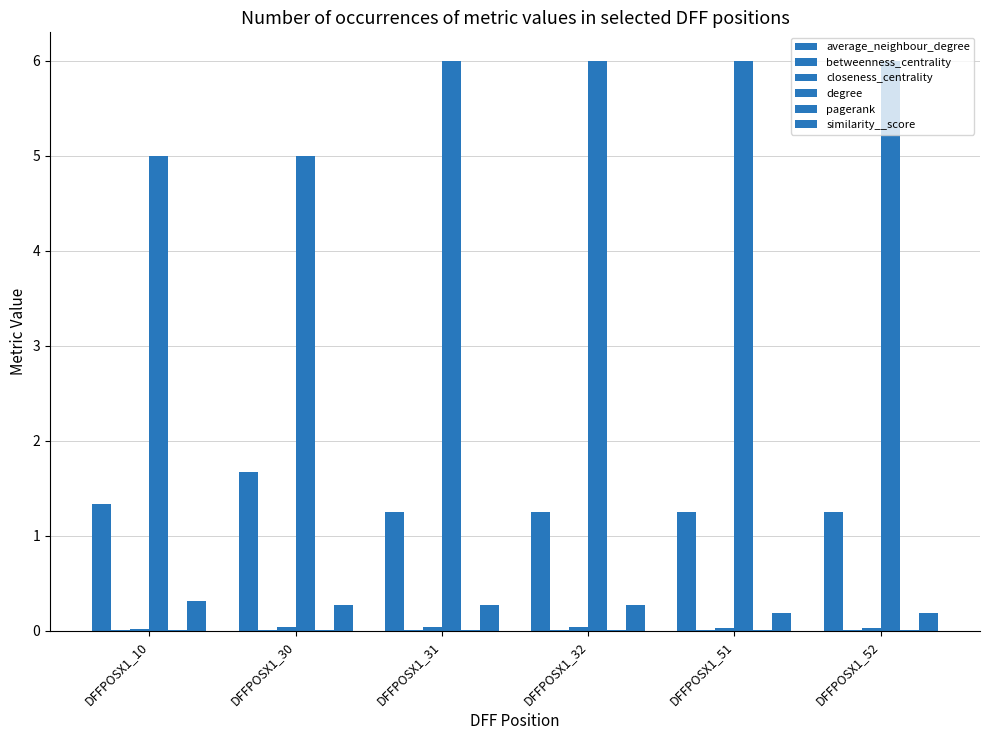

List the series in order of their peak value, highest first.

degree, average_neighbour_degree, similarity__score, closeness_centrality, betweenness_centrality, pagerank